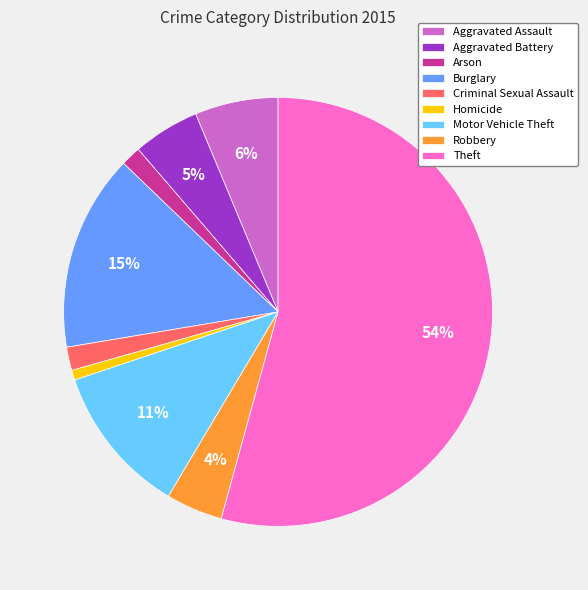

Combined, do Theft and Criminal Sexual Assault account for over 50%?

Yes